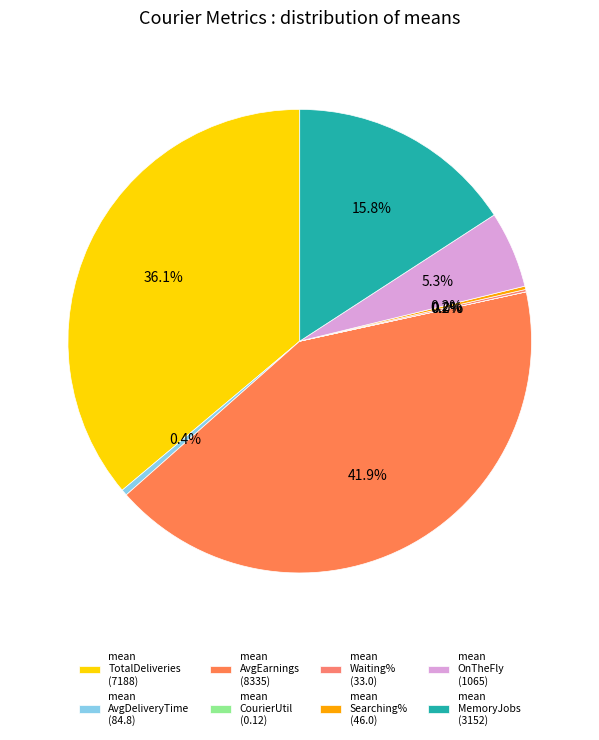

Count the number of slices in the pie.

8